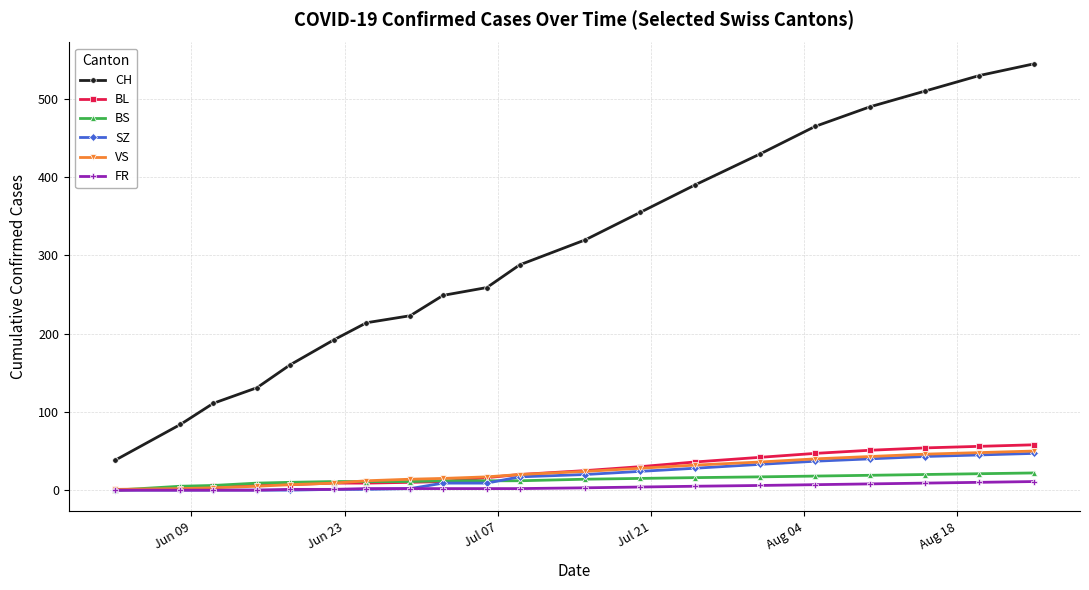

True or false: CH and FR intersect in this chart.

False